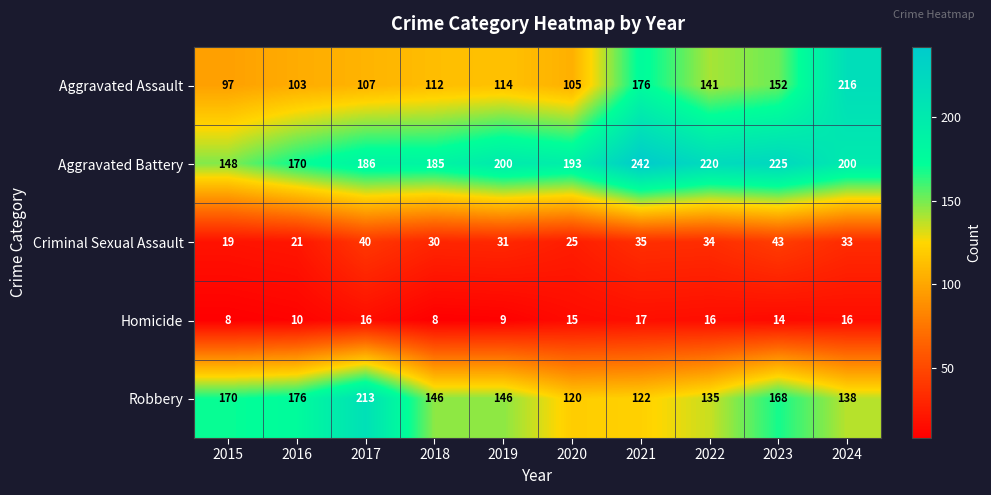

What value does the Robbery series have at 2024, to the nearest 10?

140